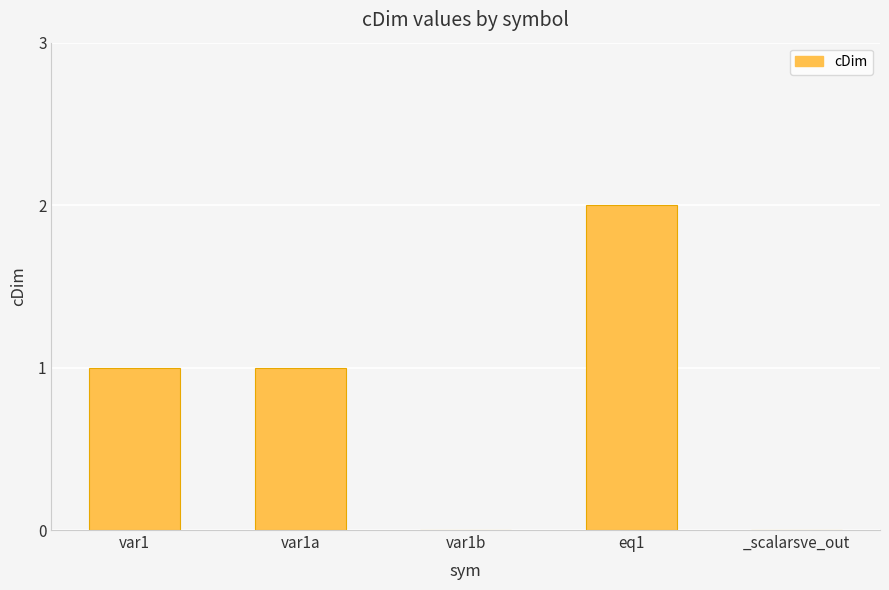

The value at _scalarsve_out is 1. True or false?

False